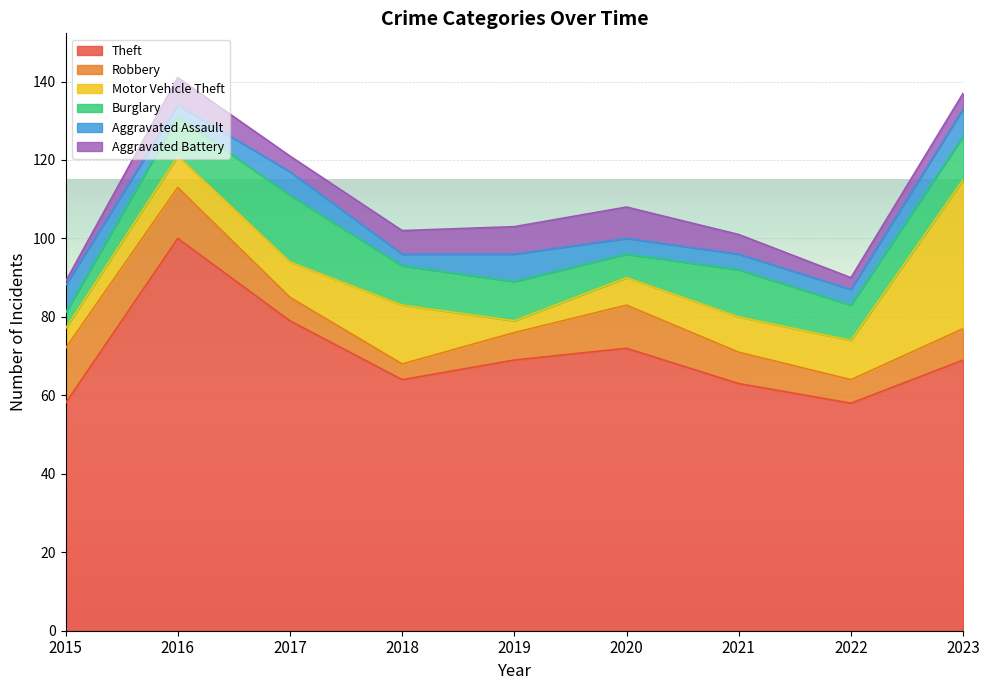

At which label does Aggravated Battery first exceed 5?

2016